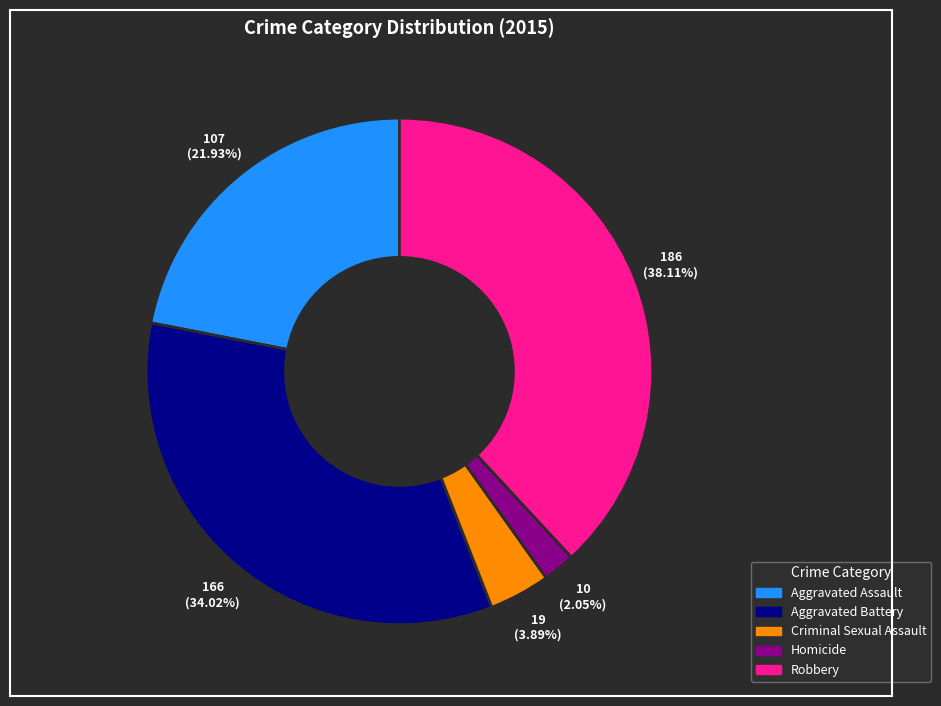

To the nearest percent, what is the difference between the Robbery and Homicide slice percentages?

36%